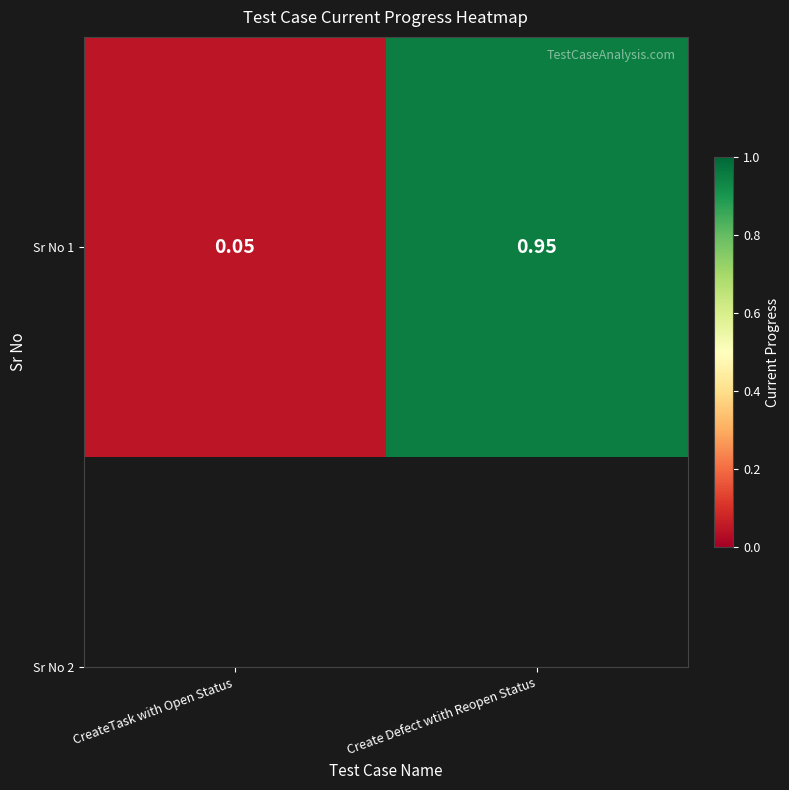

Reading left to right, list all the values displayed in this chart.

CreateTask with Open Status=0.1	Create Defect wtith Reopen Status=0.9